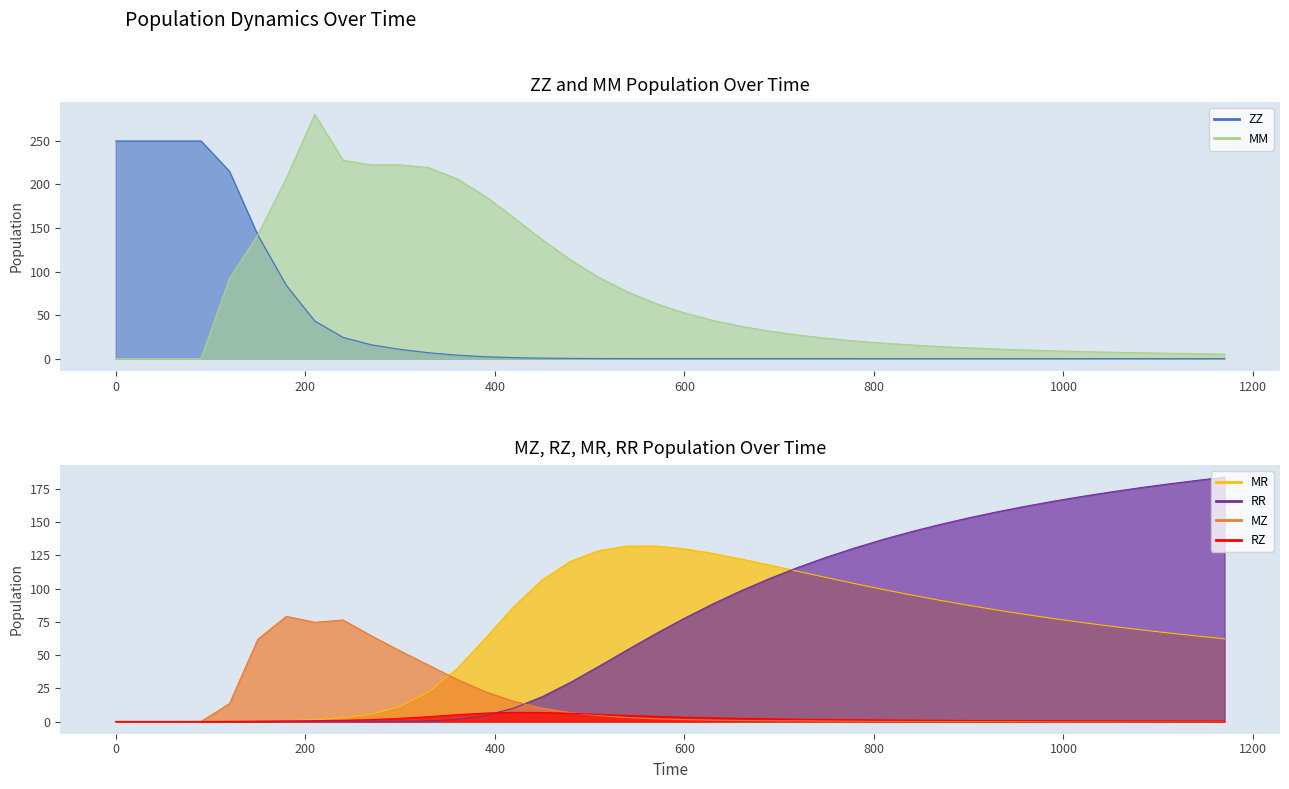

List the series in order of their peak value, lowest first.

RZ, MZ, MR, RR, ZZ, MM